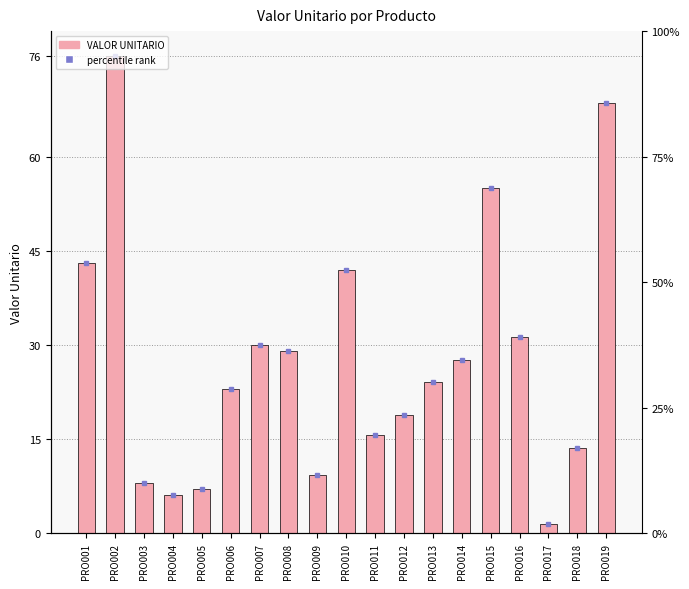

Where does the data first go above 24?

PRO001